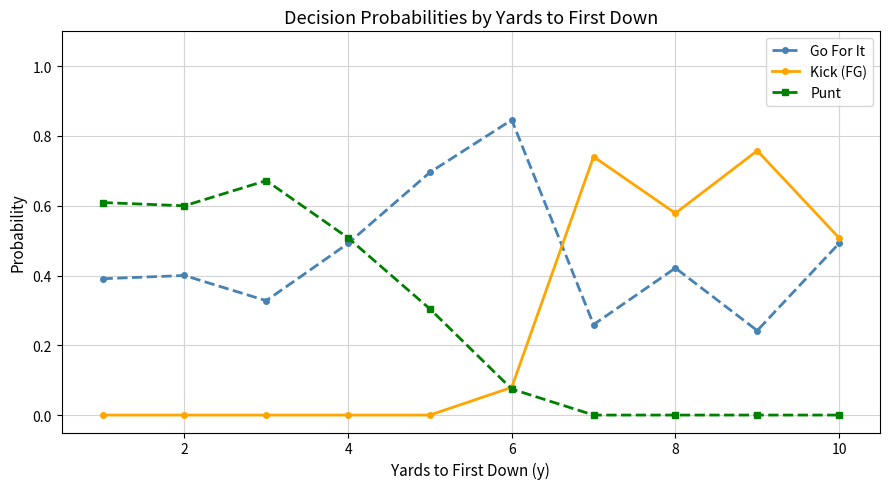

Which series has the largest total across all categories?

Go For It